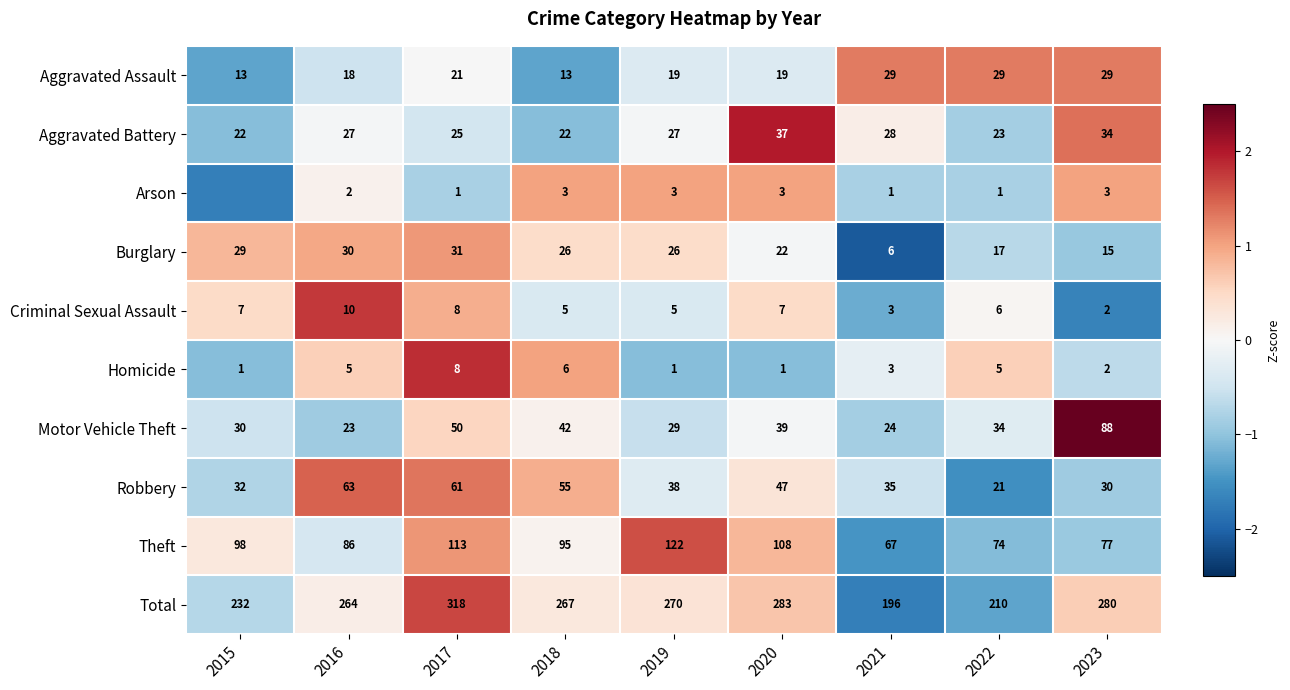

At which label does Homicide first exceed 0?

2016